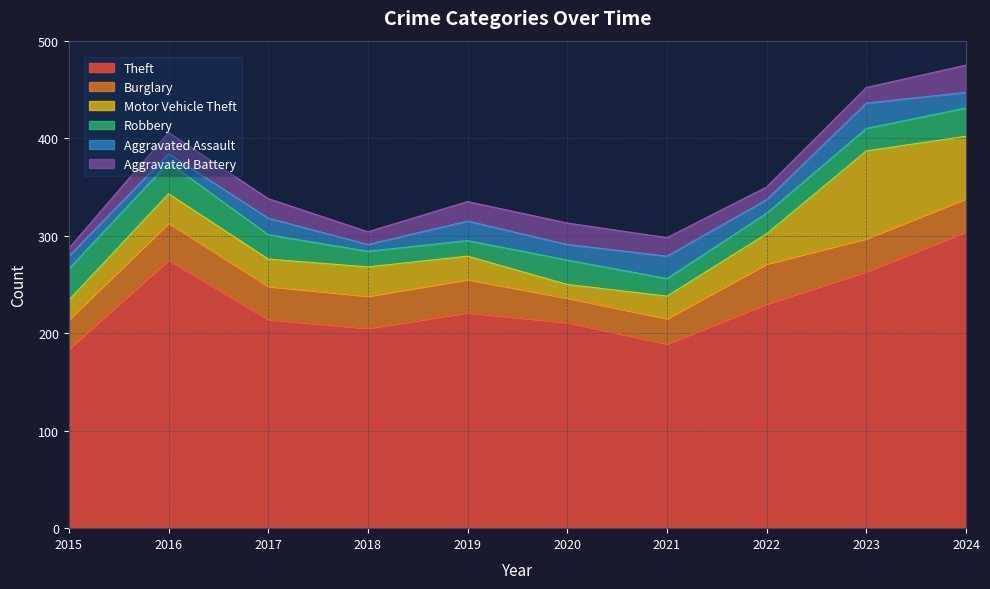

True or false: Motor Vehicle Theft and Robbery cross at least once.

True